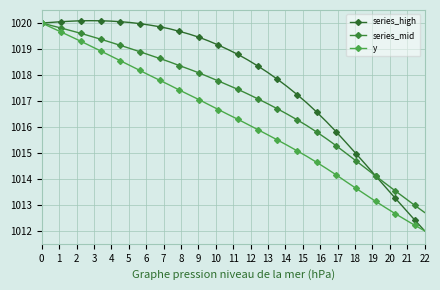

What are all the series names shown in the legend?

series_high, series_mid, y